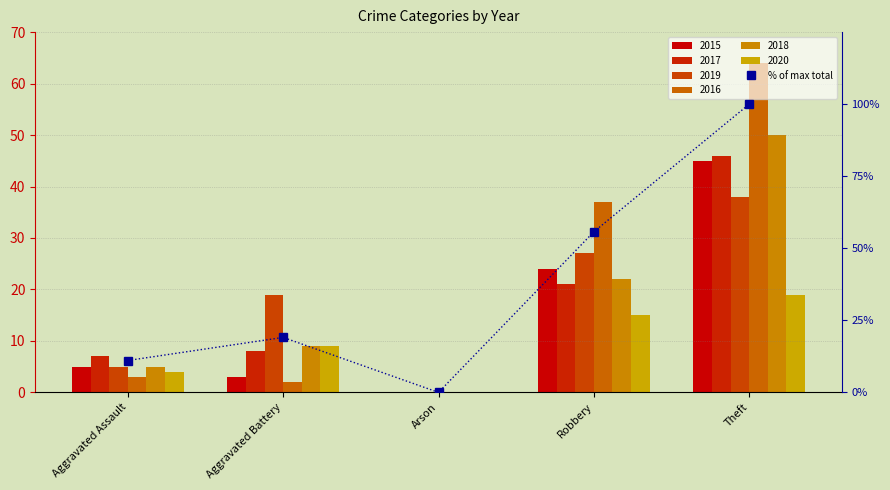

List the labels in order of value, smallest first.

Arson, Aggravated Assault, Aggravated Battery, Robbery, Theft